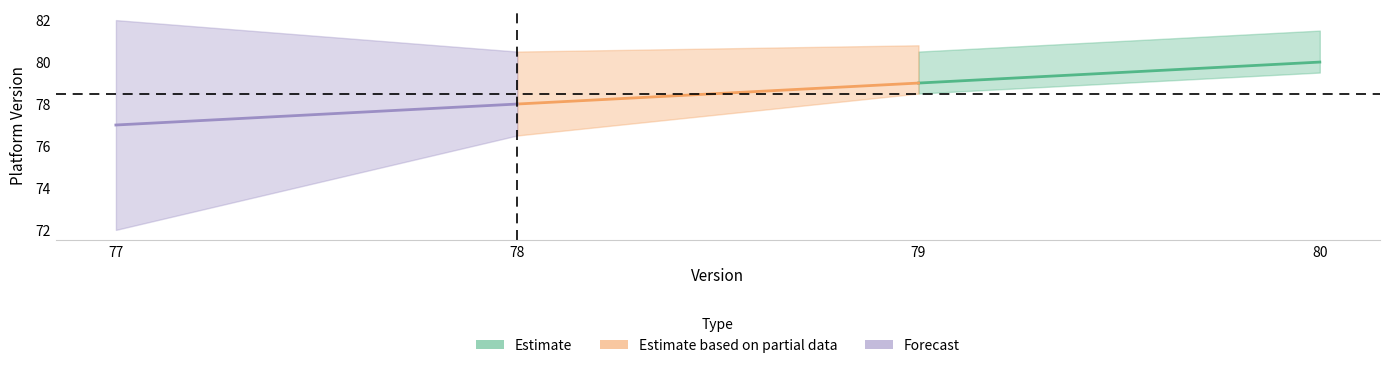

Reading left to right, transcribe all the data shown in this chart.

Estimate: 80	79
Estimate based on partial data: 79	78
Forecast: 78	77